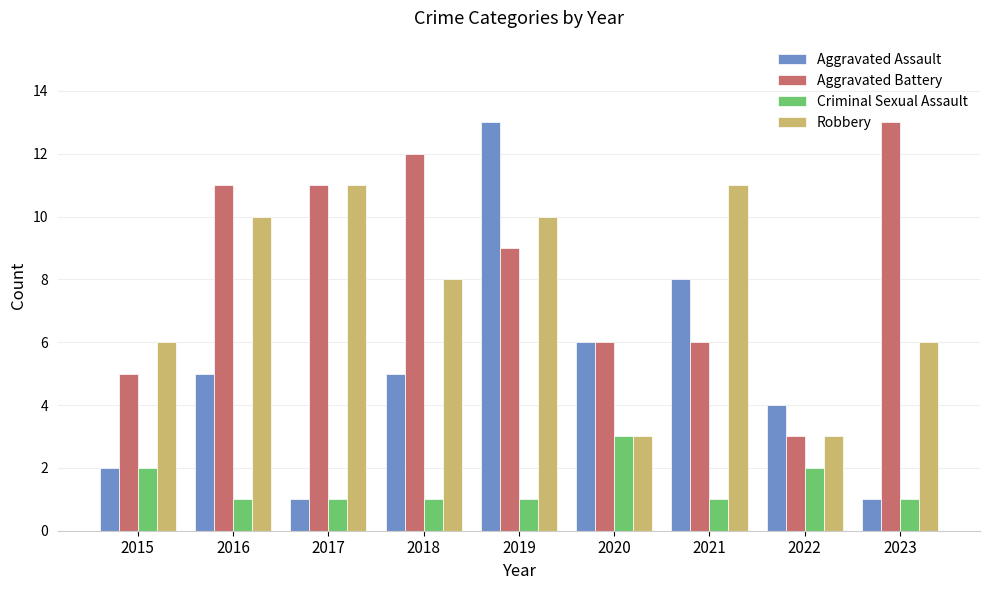

What is the difference between the maximum and second lowest values in the Criminal Sexual Assault series?

2